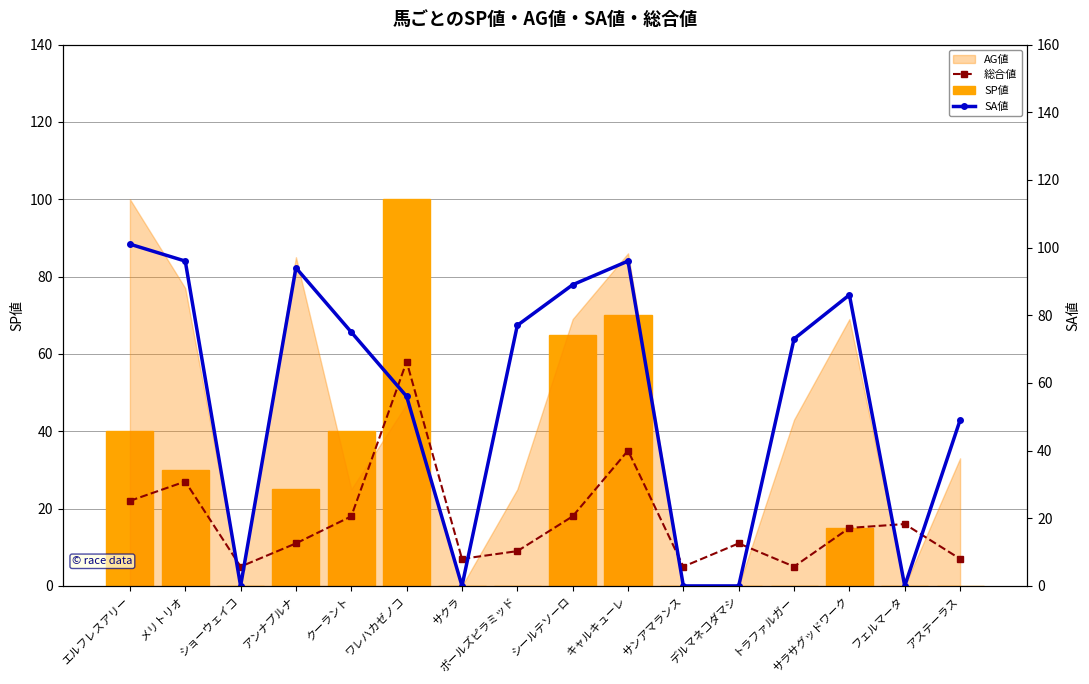

What is the total value across all series at サラサグッドワーク?

116